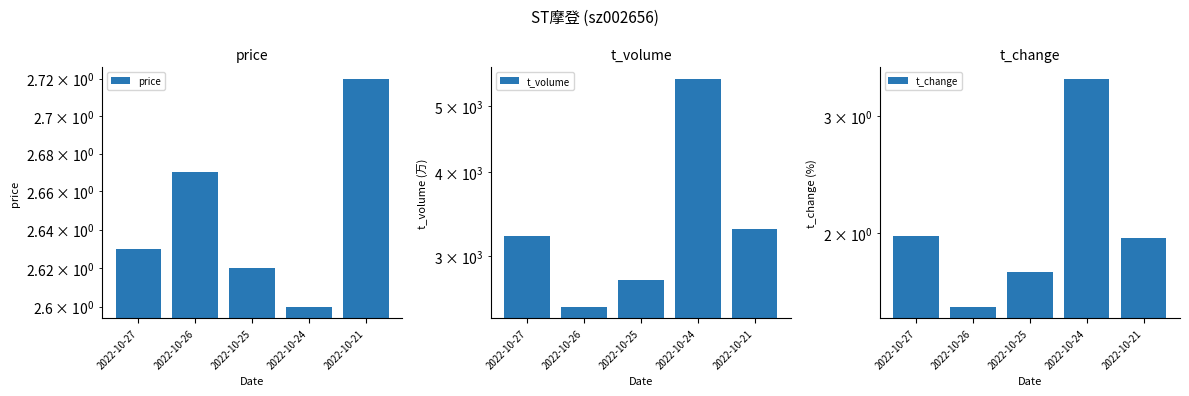

At how many categories does at least one series exceed 1828?

5